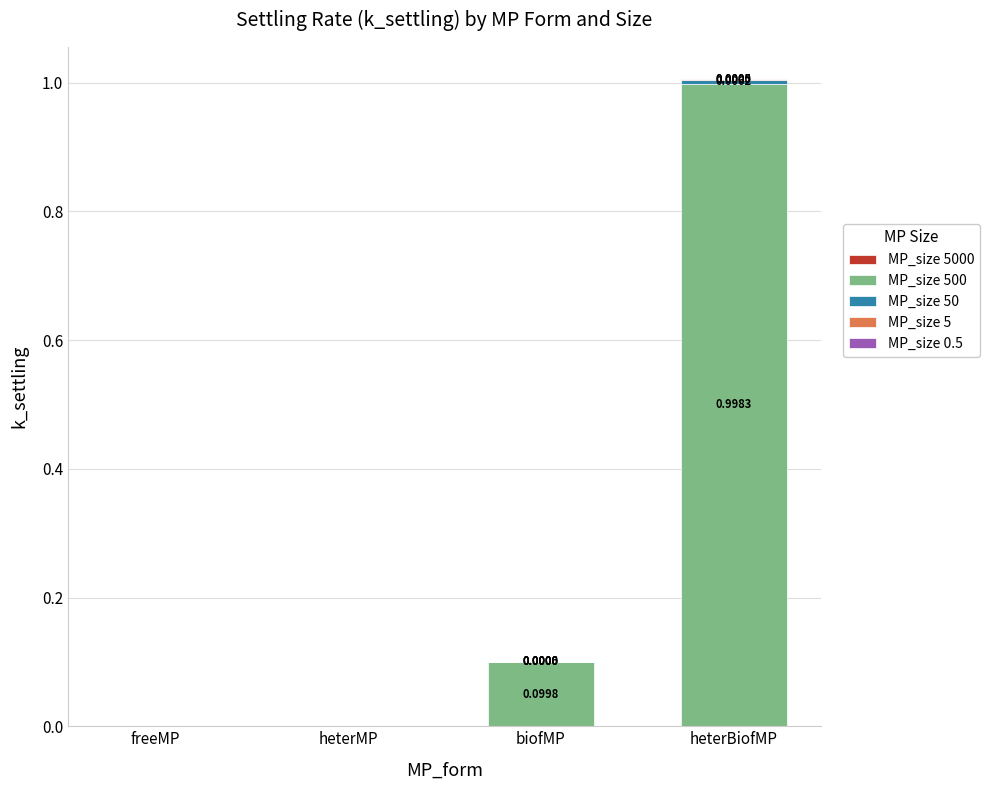

At which category is the sum across all series the highest?

heterBiofMP